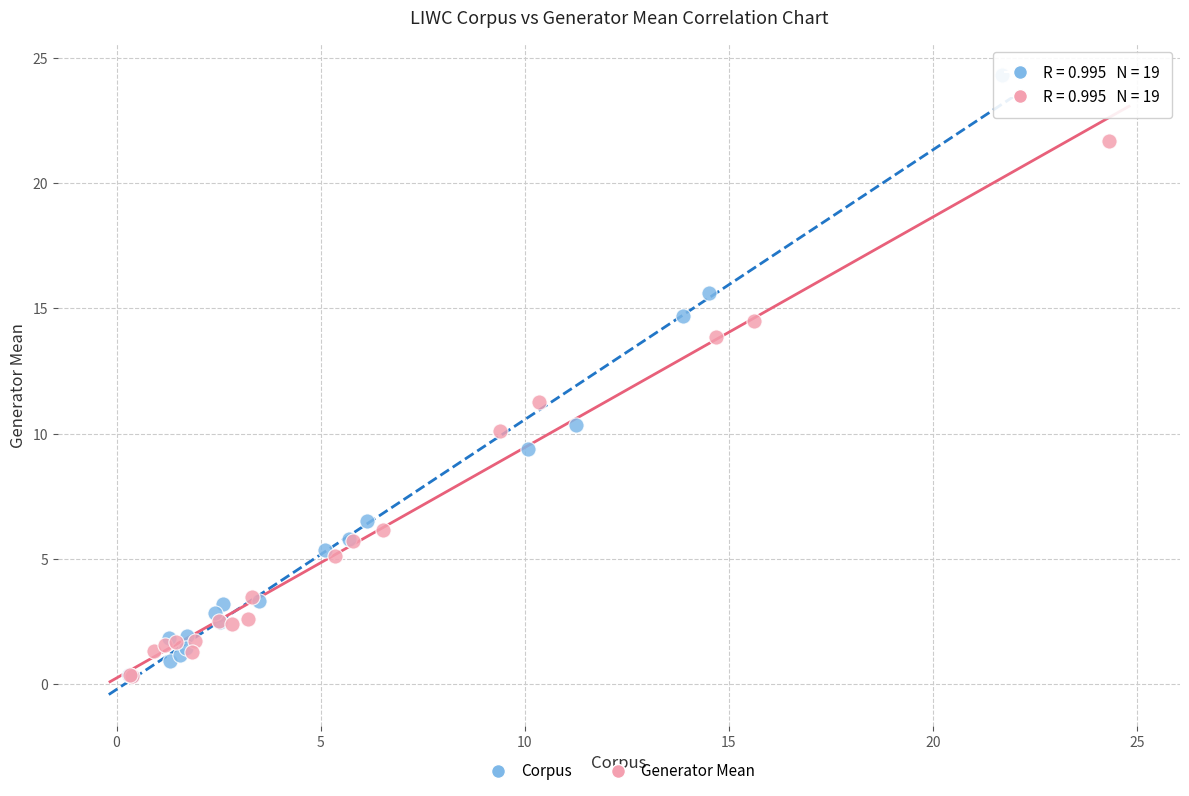

Which series has the largest Y range (max minus min)?

Corpus